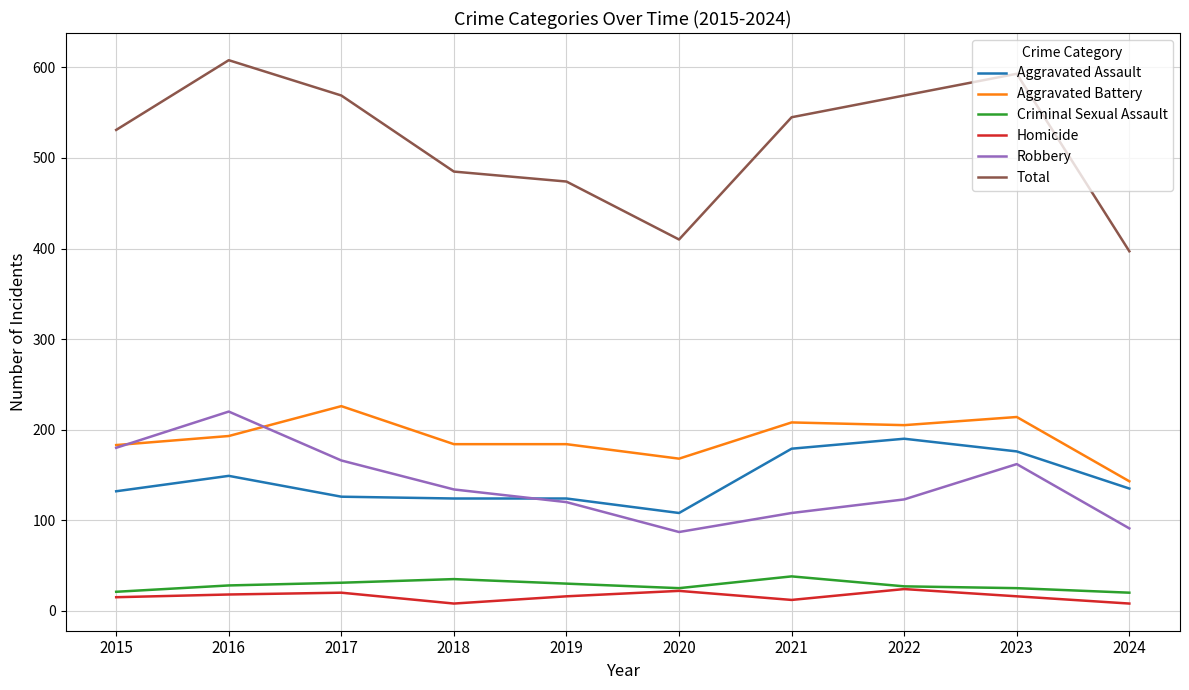

What is the lowest value of the Total series?

397